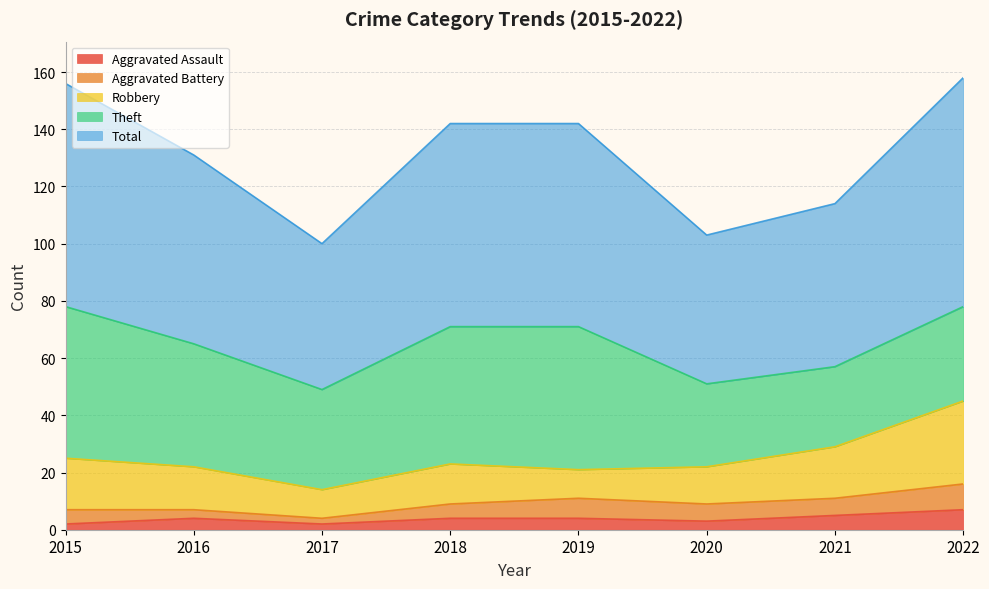

Reading right to left, list all the values displayed in this chart.

Aggravated Assault: 7	5	3	4	4	2	4	2
Aggravated Battery: 9	6	6	7	5	2	3	5
Robbery: 29	18	13	10	14	10	15	18
Theft: 33	28	29	50	48	35	43	53
Total: 80	57	52	71	71	51	66	78